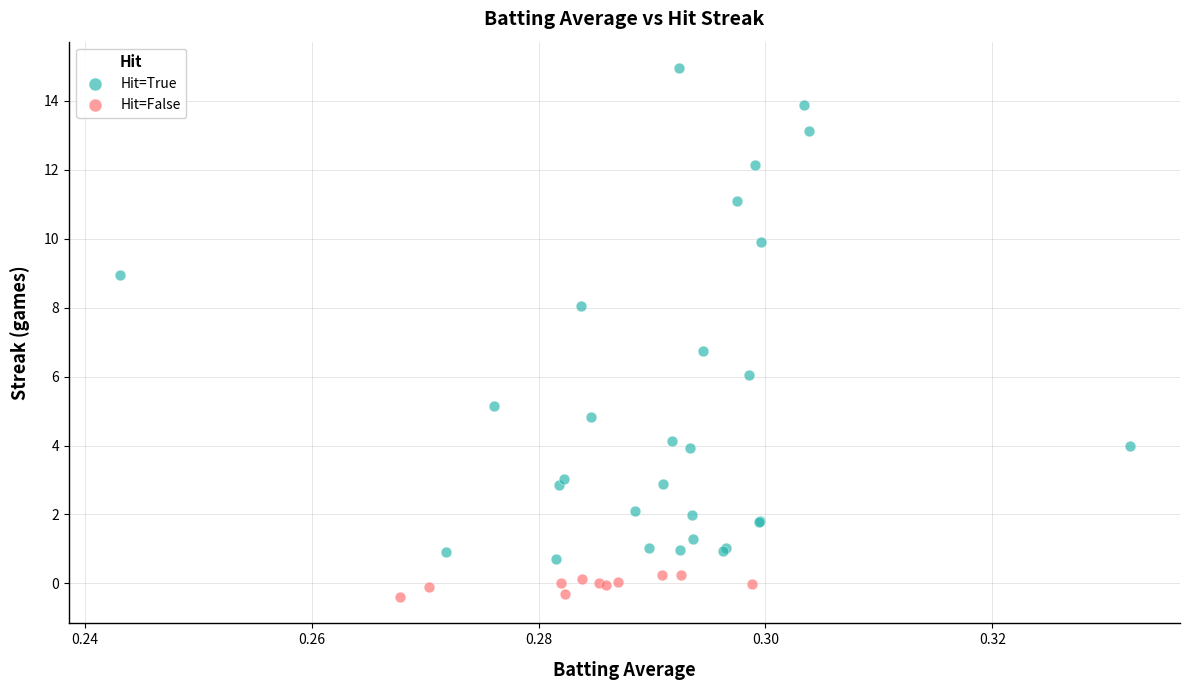

Which series reaches the maximum Y coordinate?

Hit=True